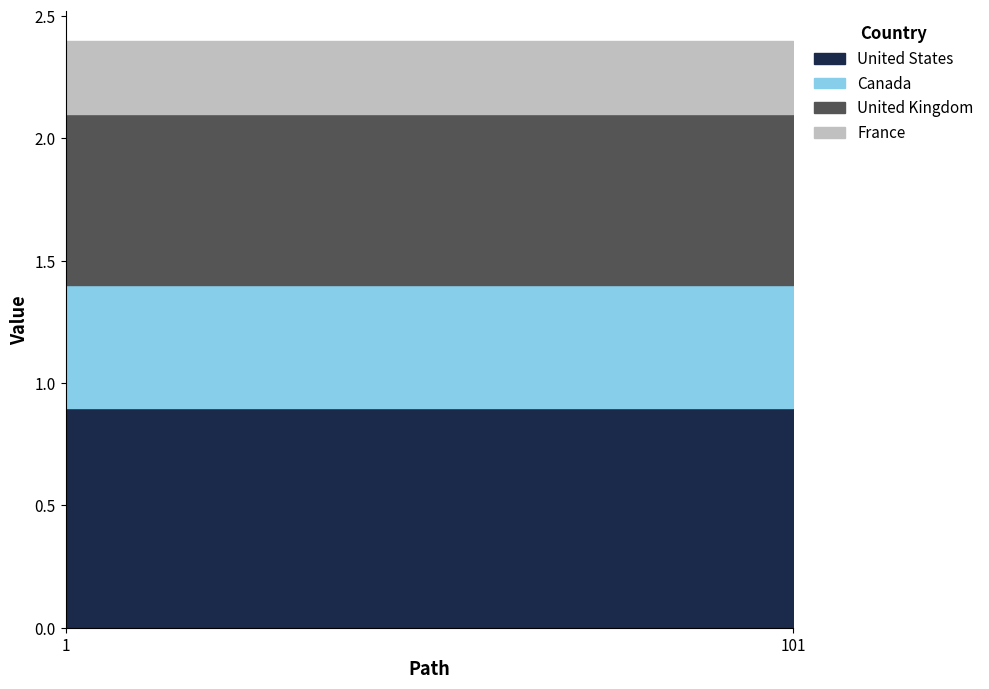

What is the value of the United Kingdom point at the 2nd from the left?

0.7